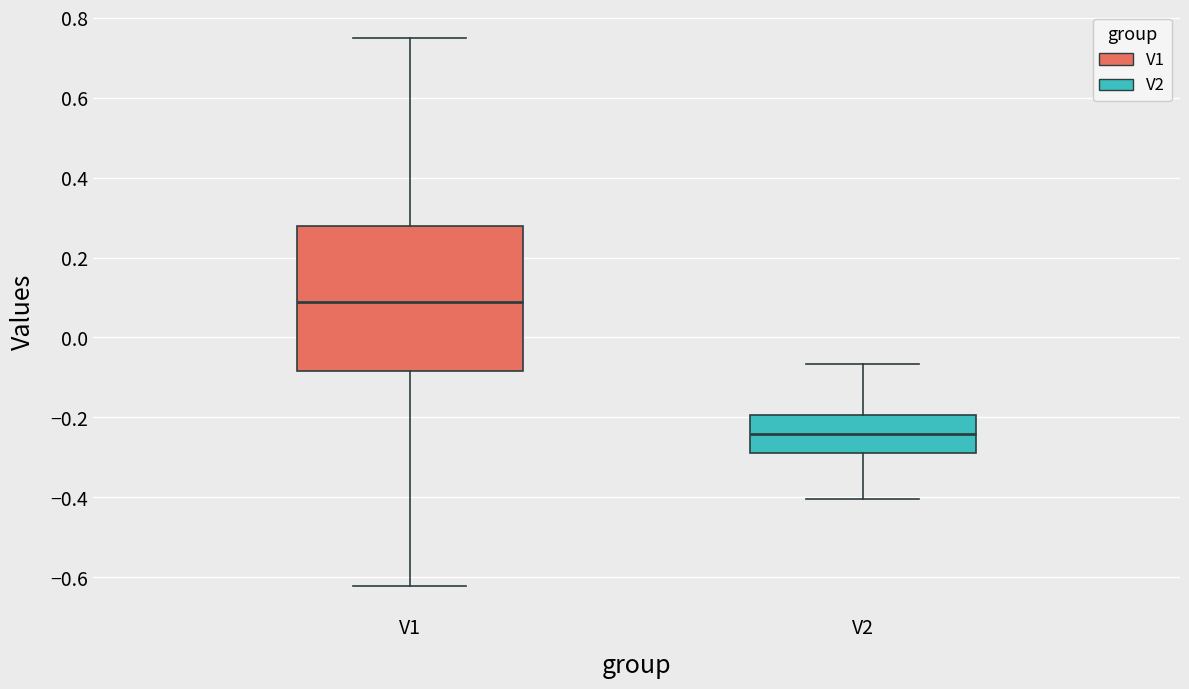

Reading left to right, transcribe this box plot: for each box, give where its median line is, the range the box spans, and where its two whiskers end, as read against the y-axis. The values are not printed on the chart, so give them approximately, as read against the axis.

V1: median 0.10, box -0.08 to 0.28, whiskers -0.62 to 0.74
V2: median -0.24, box -0.28 to -0.20, whiskers -0.40 to -0.06